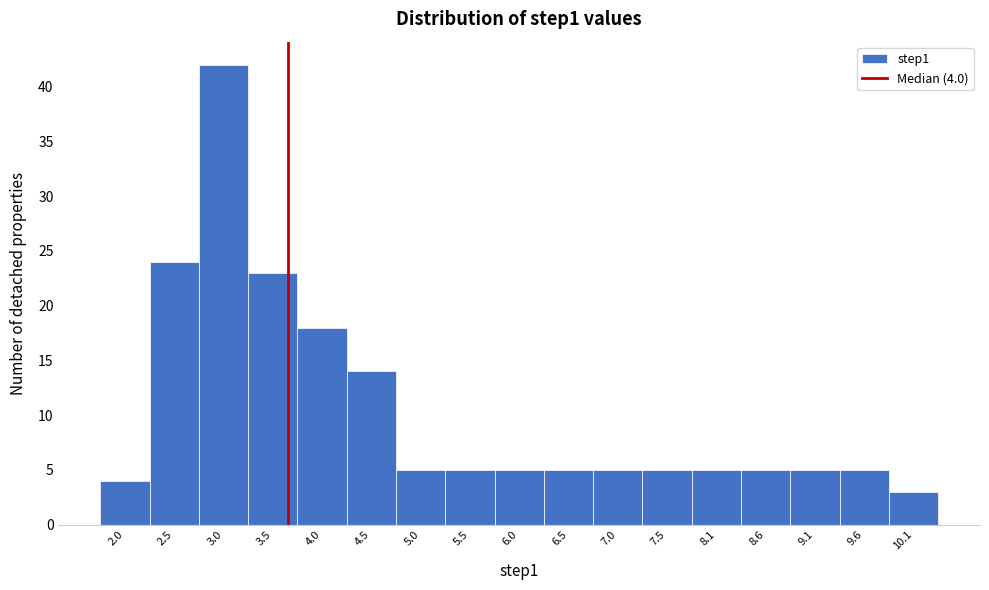

Reading right to left, list all the values displayed in this chart.

10.1=3	9.6=5	9.1=5	8.6=5	8.1=5	7.5=5	7.0=5	6.5=5	6.0=5	5.5=5	5.0=5	4.5=14	4.0=18	3.5=23	3.0=42	2.5=24	2.0=4